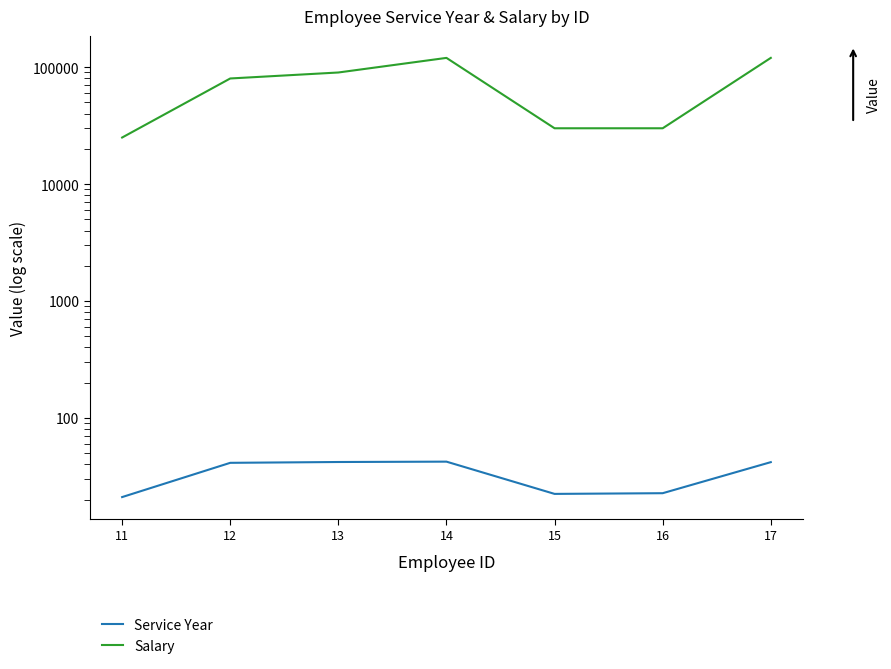

True or false: Service Year and Salary intersect in this chart.

False